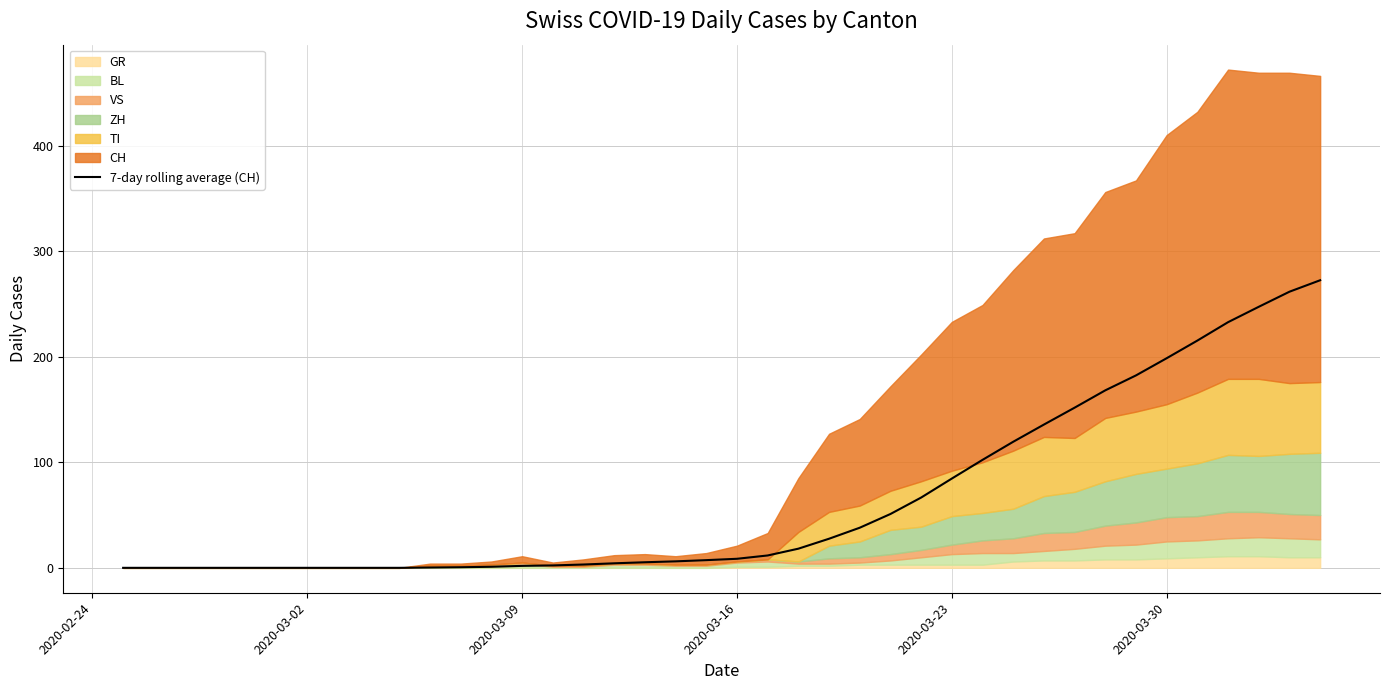

What is the difference between the second highest and minimum values?

261.6